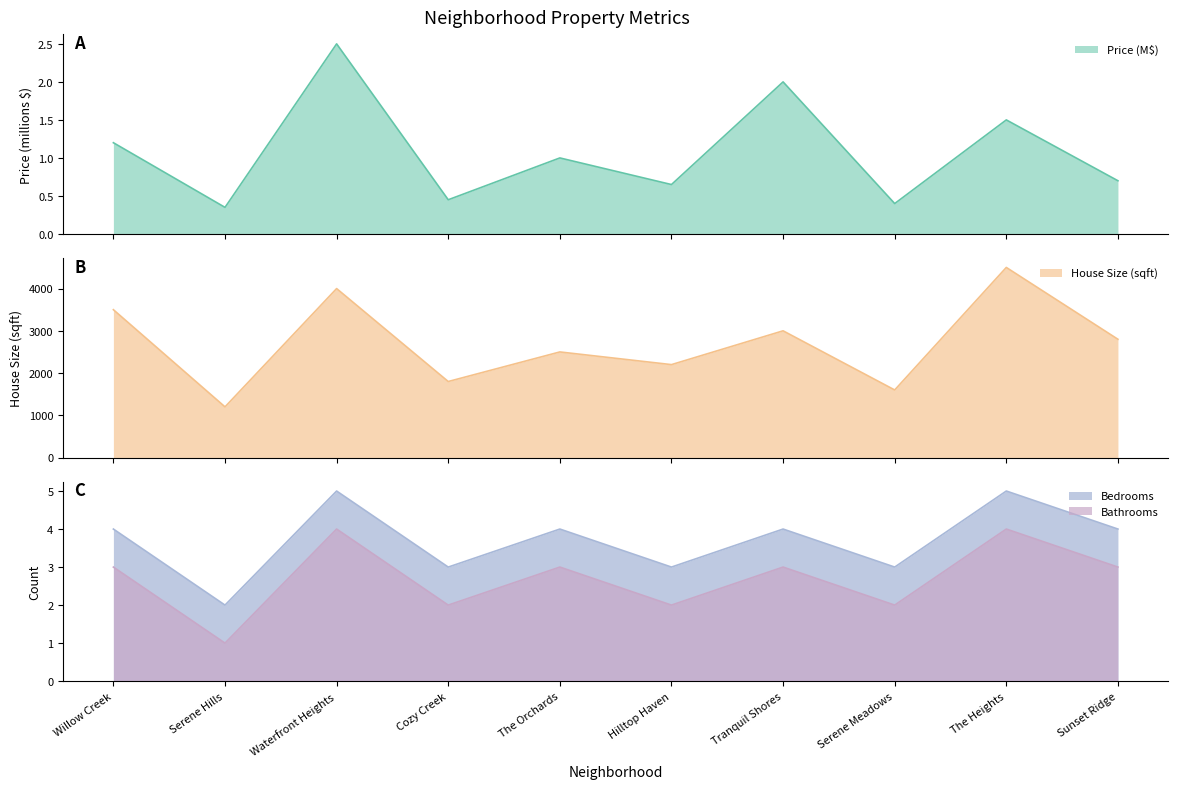

At which category is the sum across all series the highest?

The Heights